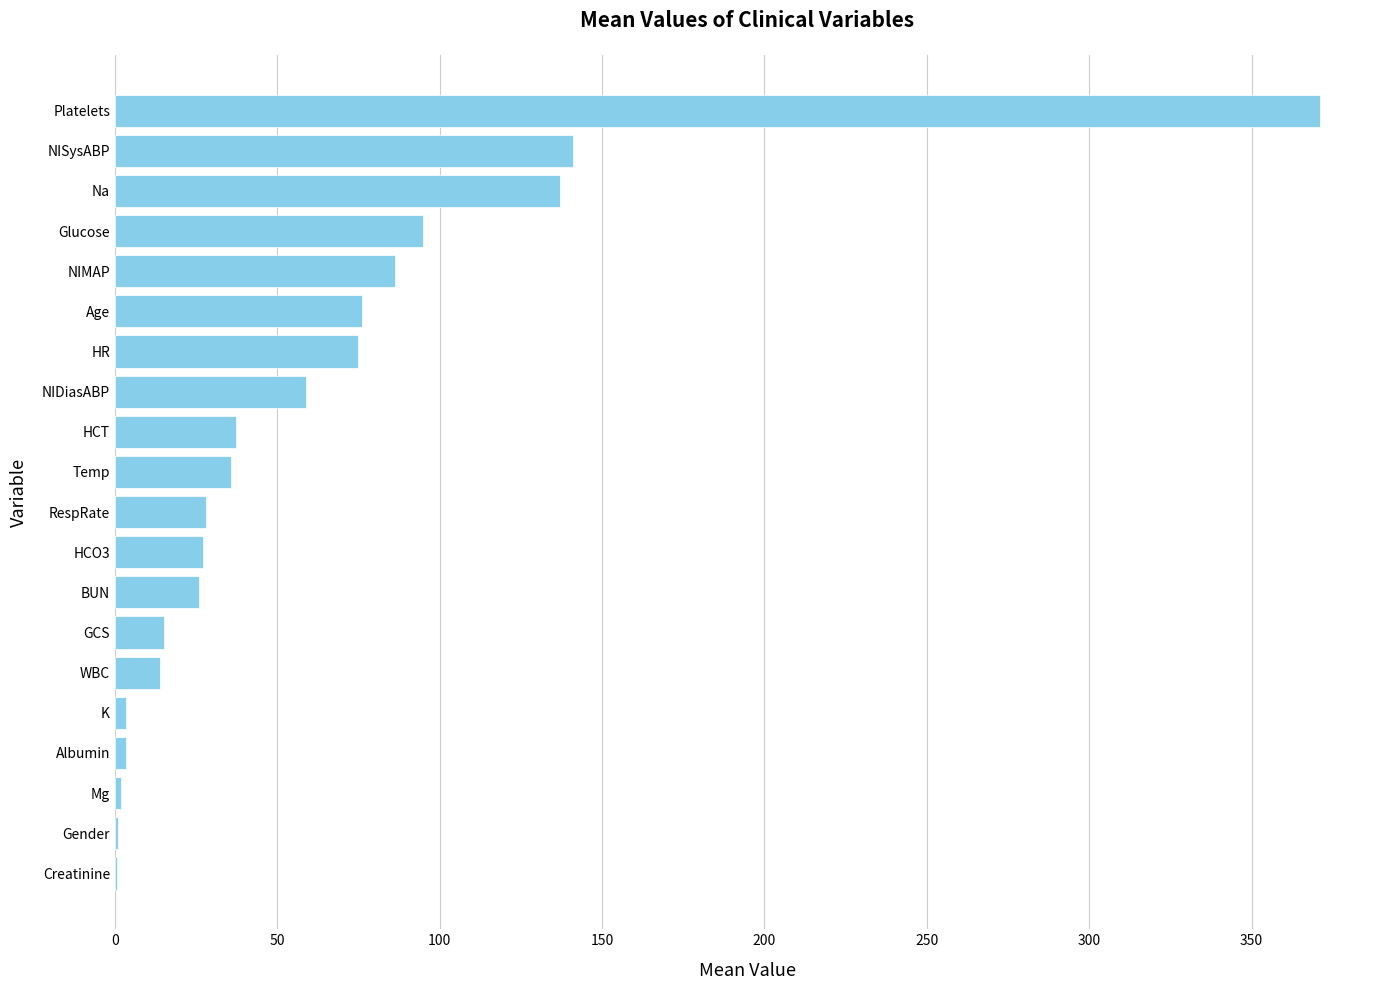

Between Albumin and NISysABP, which is larger?

NISysABP